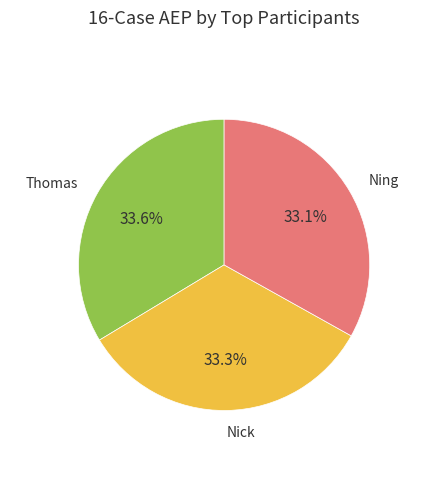

How many segments does this pie chart have?

3